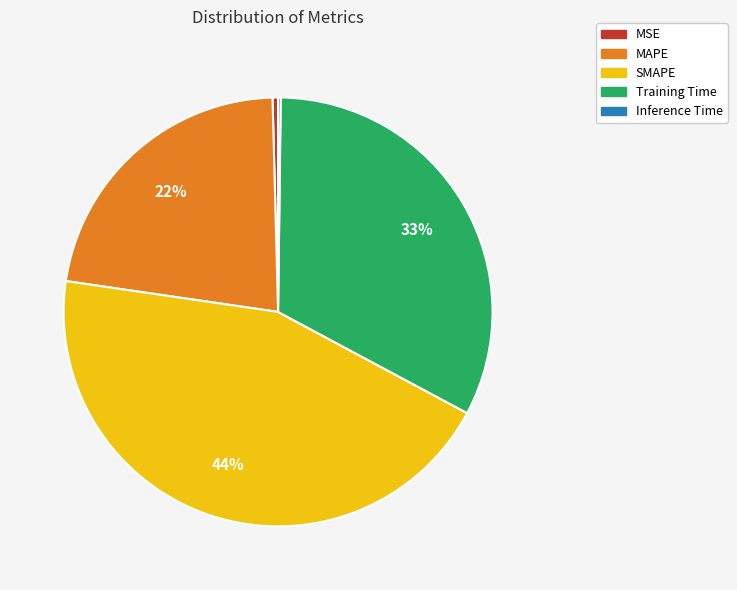

To the nearest percent, what is the difference between the largest and smallest slice percentages?

44%